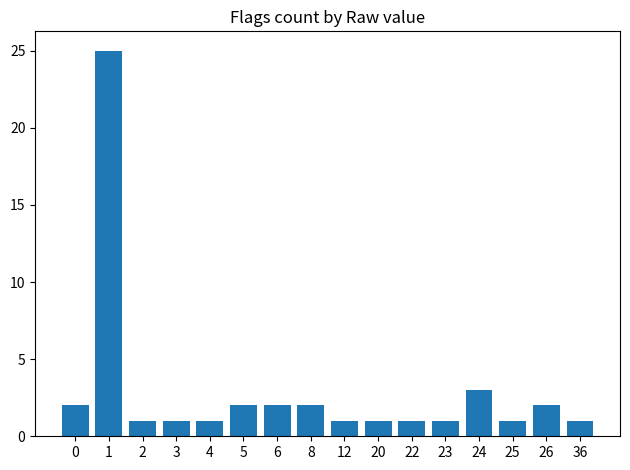

What is the minimum value shown in the chart?

1